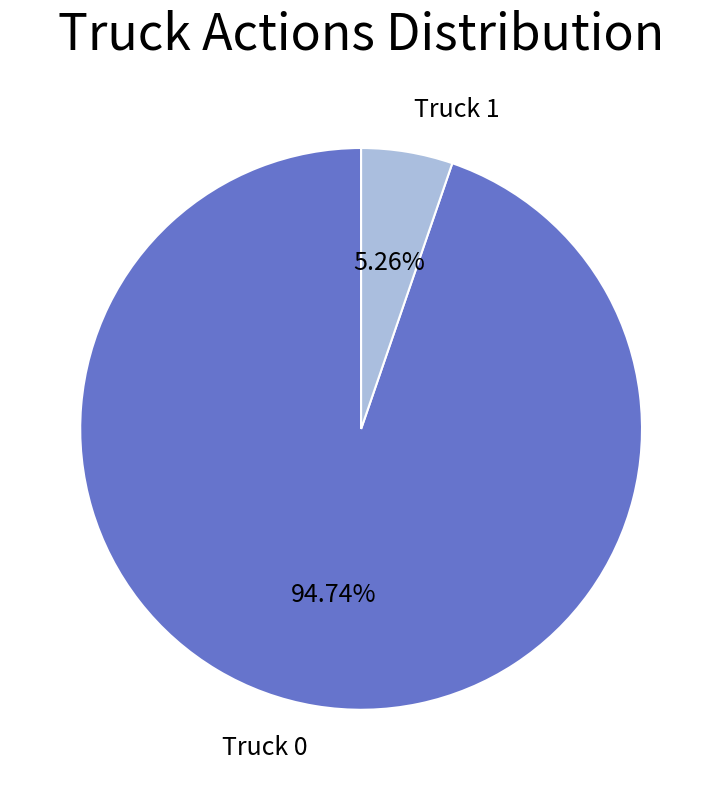

To the nearest percent, what is the difference between the largest and smallest slice percentages?

89%